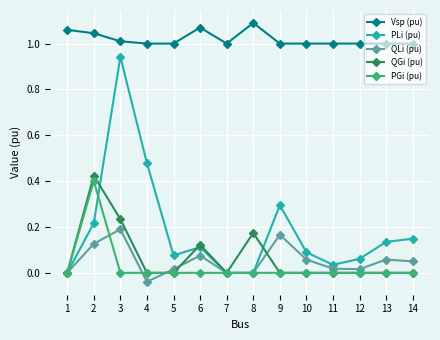

True or false: Vsp (pu) has more than 0 points higher than both neighbors.

True